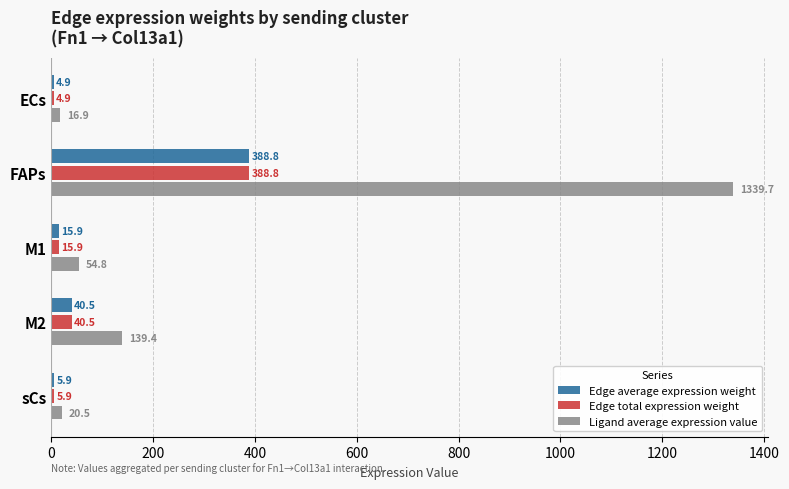

What is the sum of all Ligand average expression value values?

1571.4